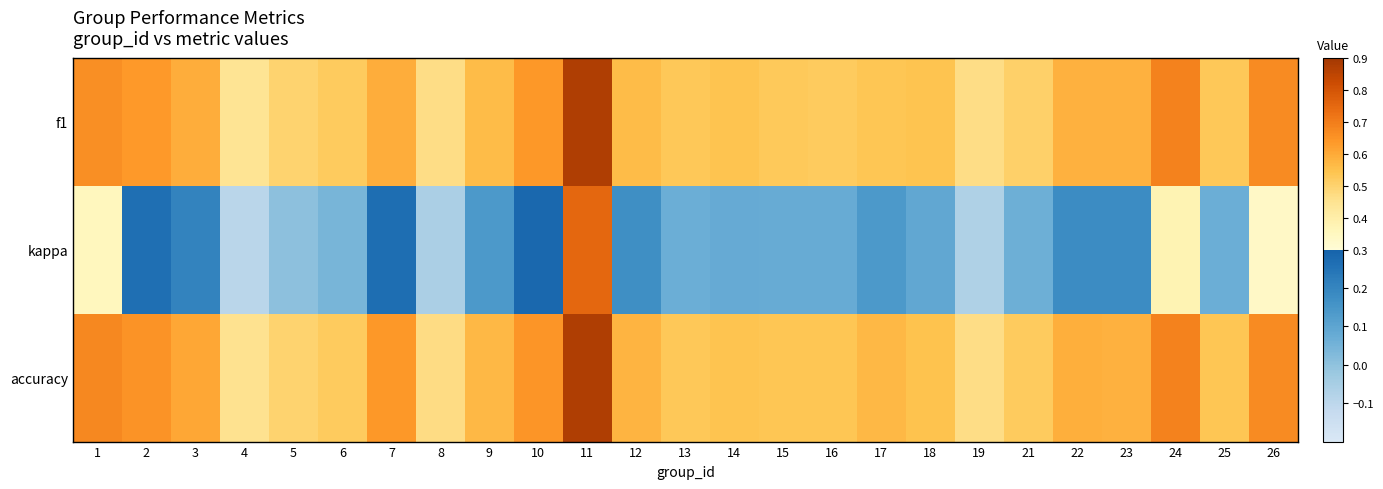

Which series has the widest spread of values?

kappa